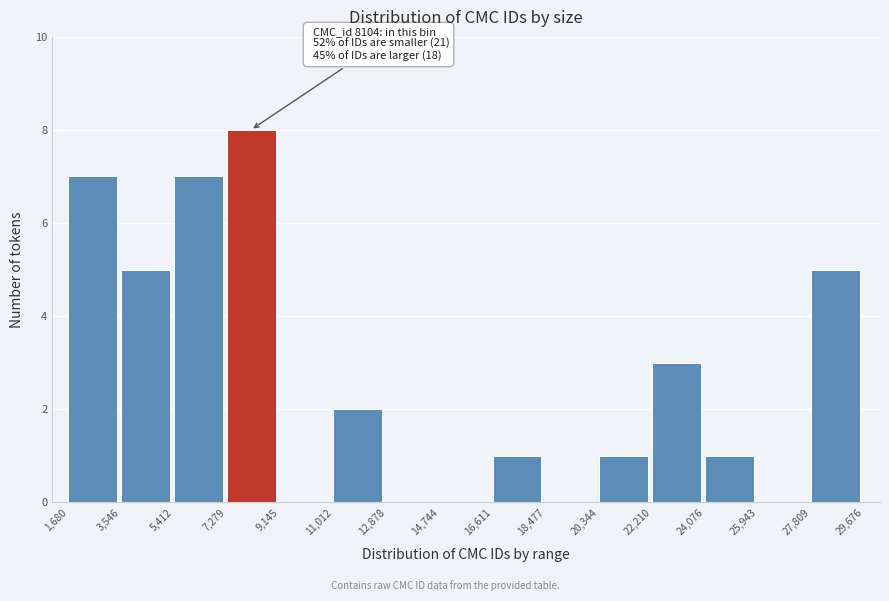

Which range on the x-axis has the tallest bar?

7,279 to 9,145